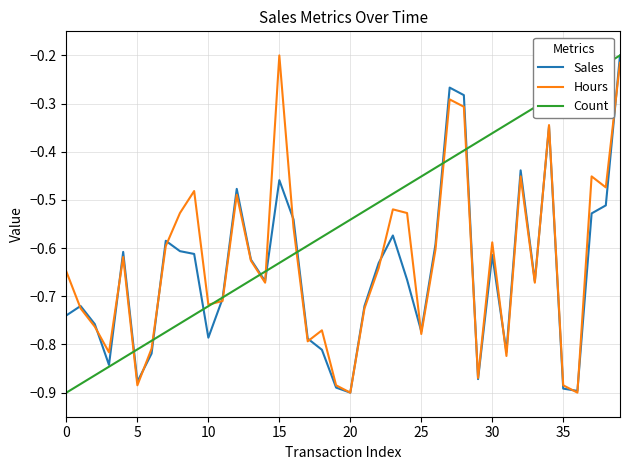

Which series has the largest total across all categories?

Count